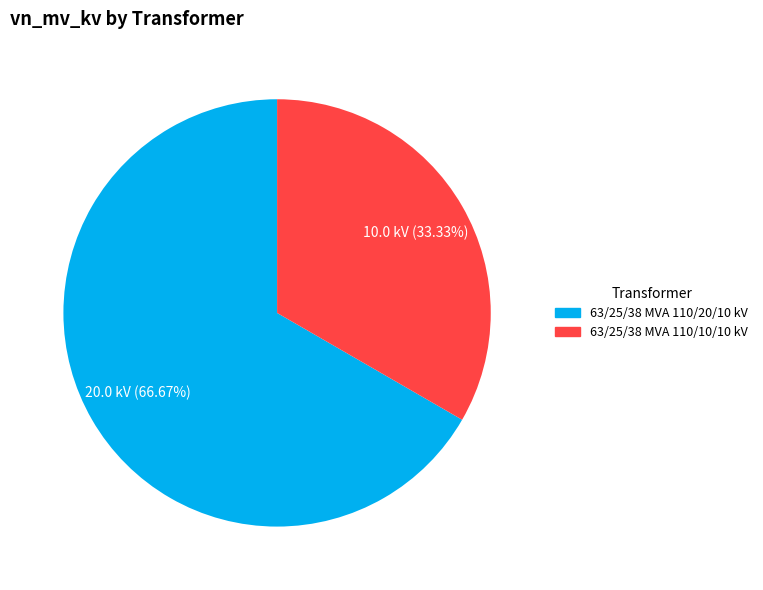

True or false: 63/25/38 MVA 110/10/10 kV accounts for 47% of the total.

False